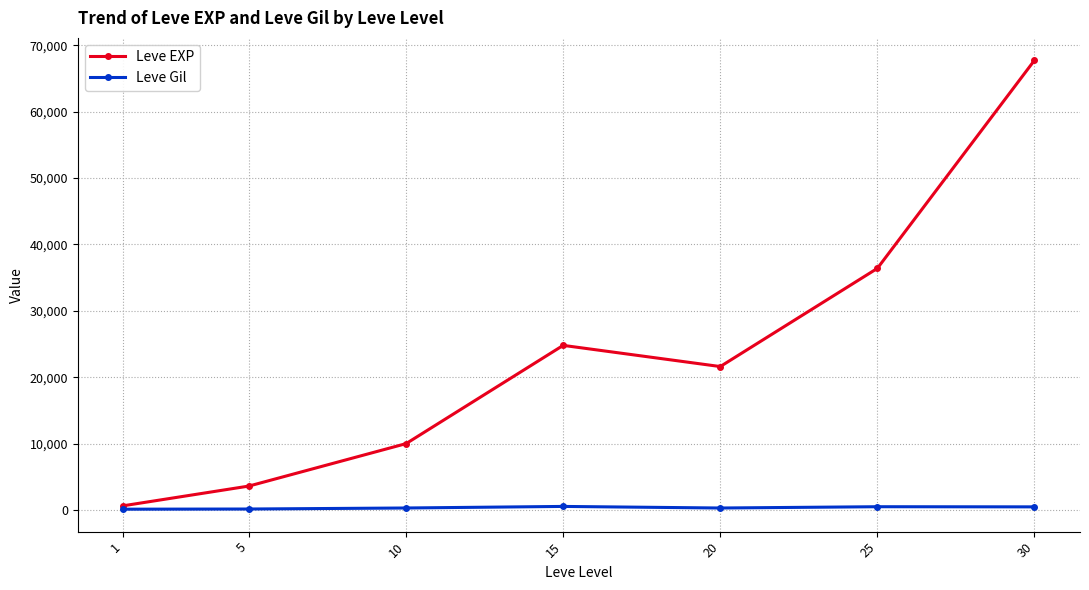

What is the difference between the maximum and minimum values in the Leve Gil series?

416